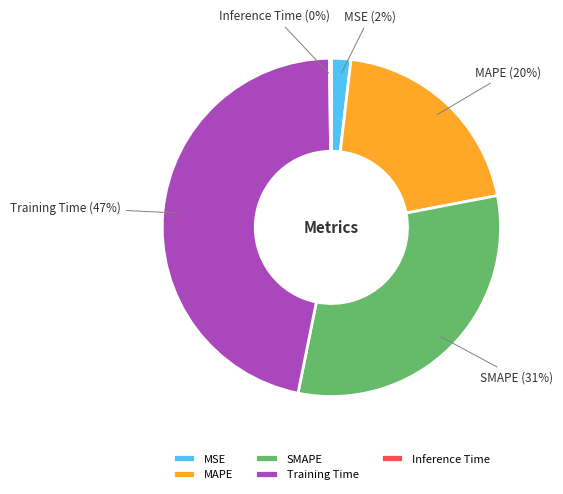

Which slice is the largest?

Training Time